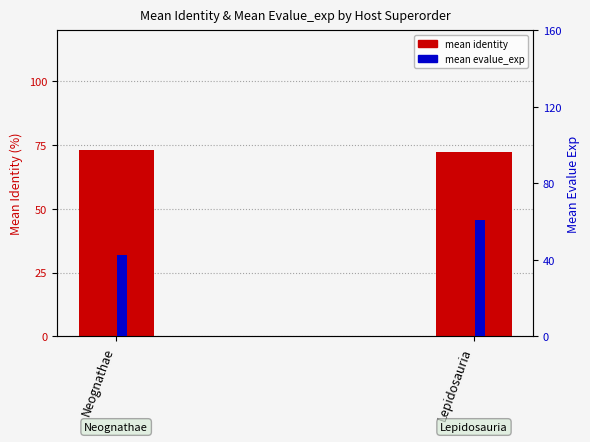

Which series changed the most between Neognathae and Lepidosauria?

mean evalue_exp